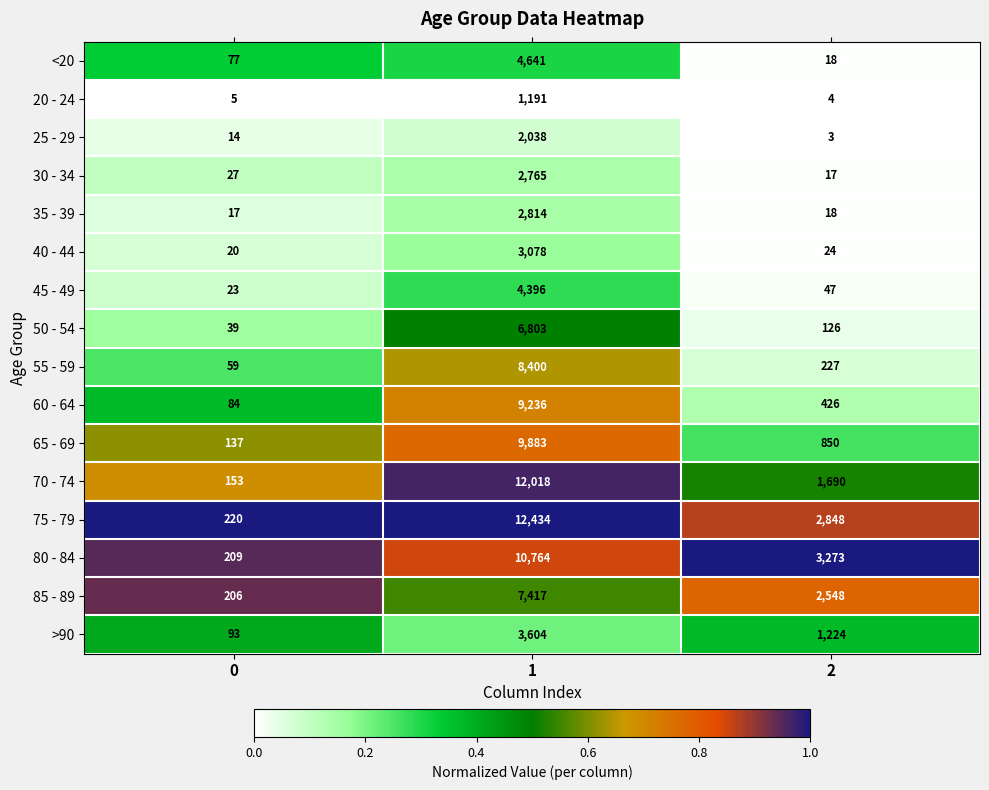

Is the value of 65 - 69 at 2 greater than the value of >90 at 2?

No